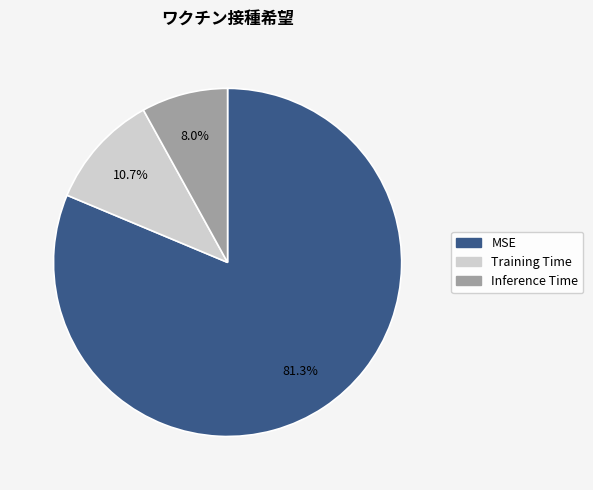

Which category accounts for the majority?

MSE